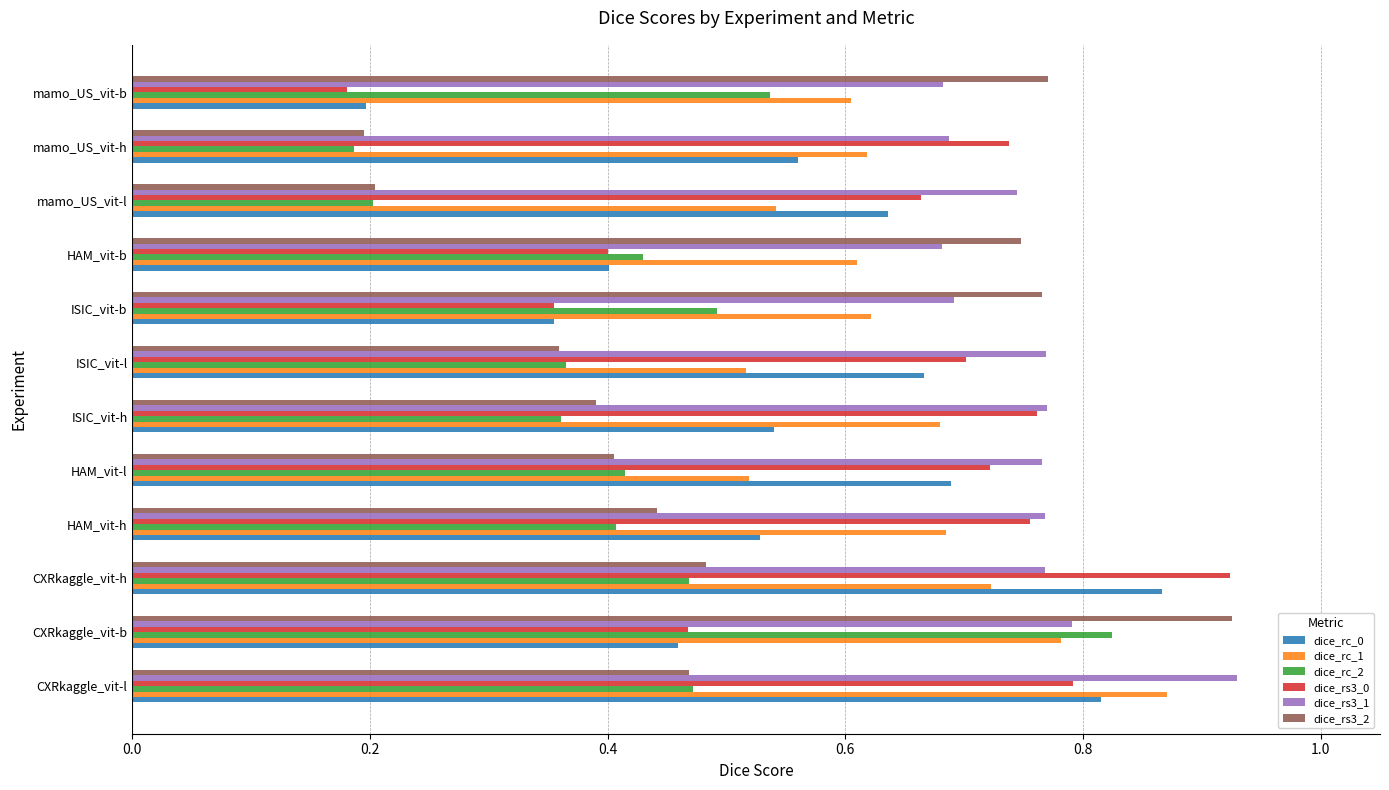

Between ISIC_vit-l and mamo_US_vit-b, which series saw the biggest shift?

dice_rs3_0